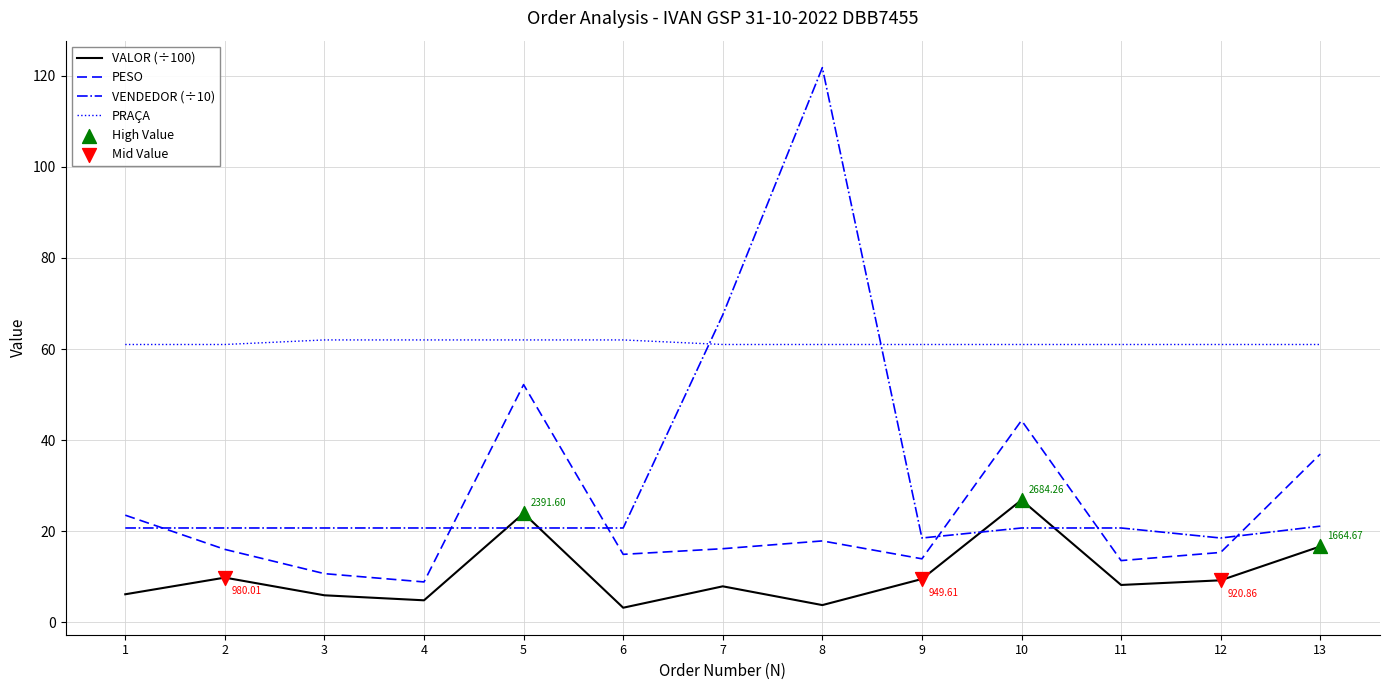

What is the difference between the highest and lowest values at 13?

44.4